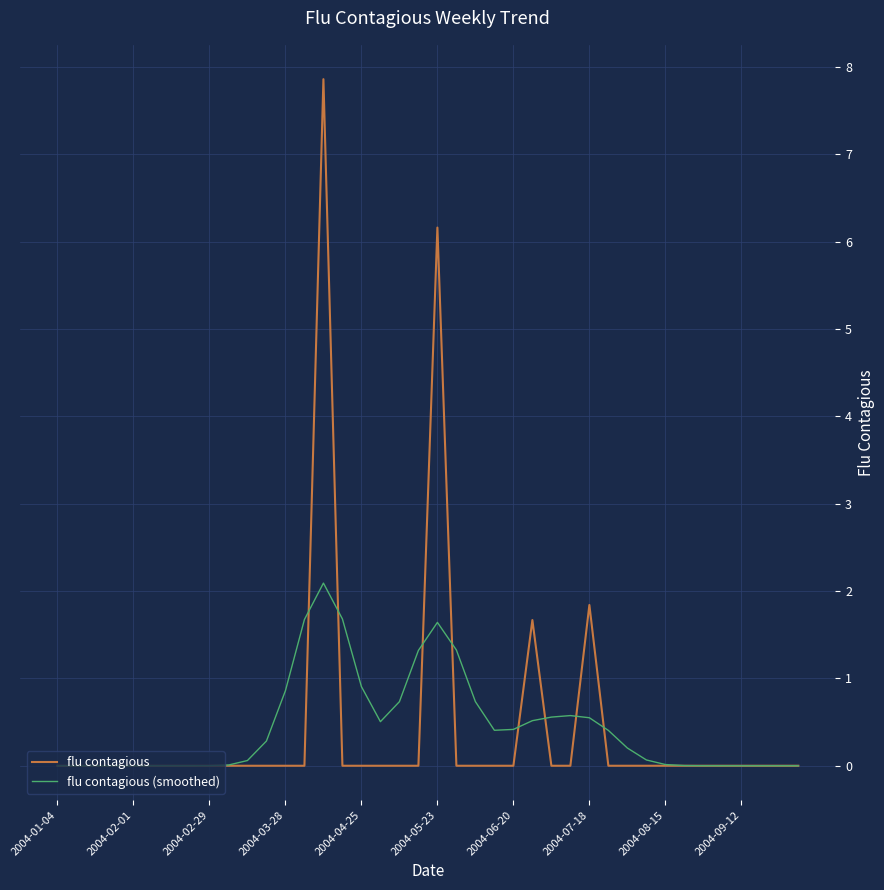

Rank the series by their maximum value, from highest to lowest.

flu contagious, flu contagious (smoothed)